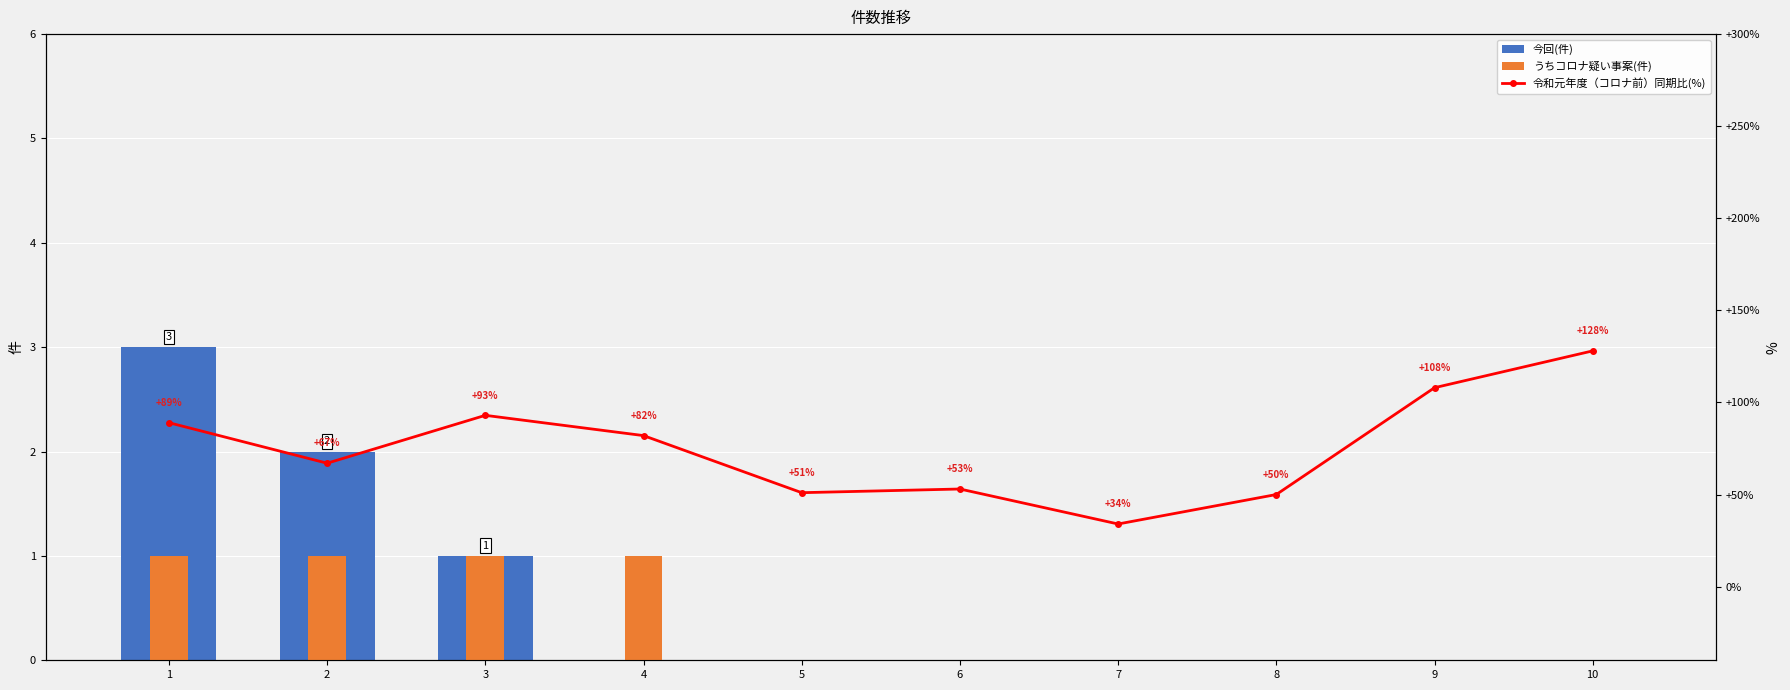

What is the difference between the second highest and minimum values in the うちコロナ疑い事案(件) series?

1